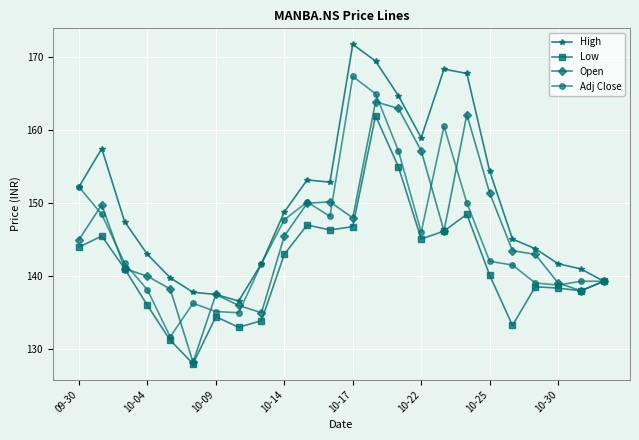

What is the value of the Low point at the 19th from the left?

140.1